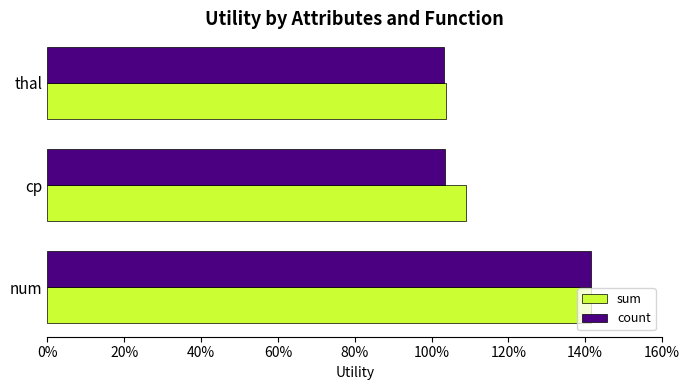

What are all the series names shown in the legend?

sum, count